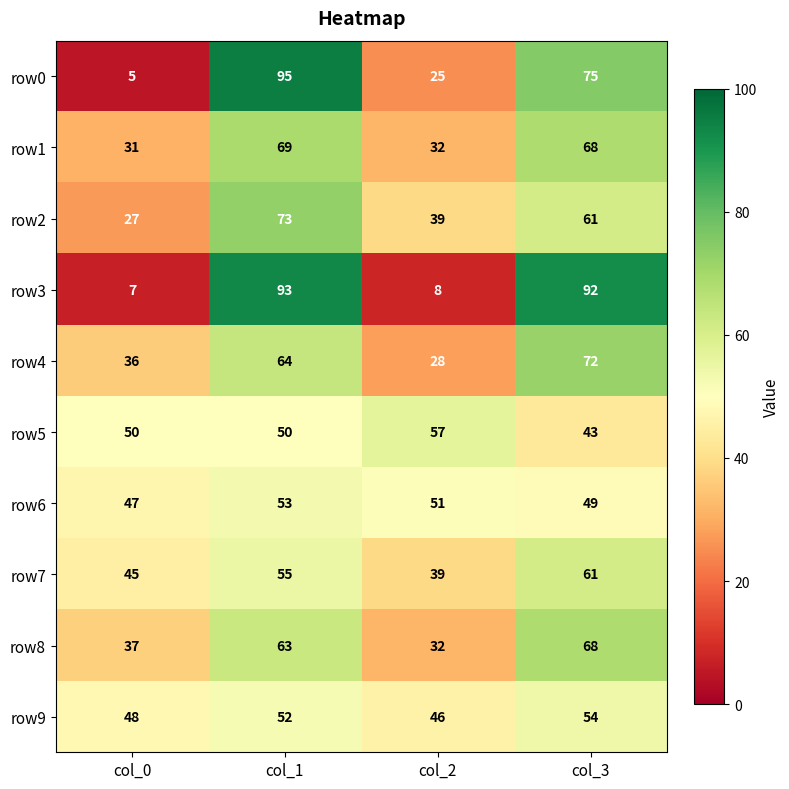

Which category has the lowest value in the row4 series?

col_2